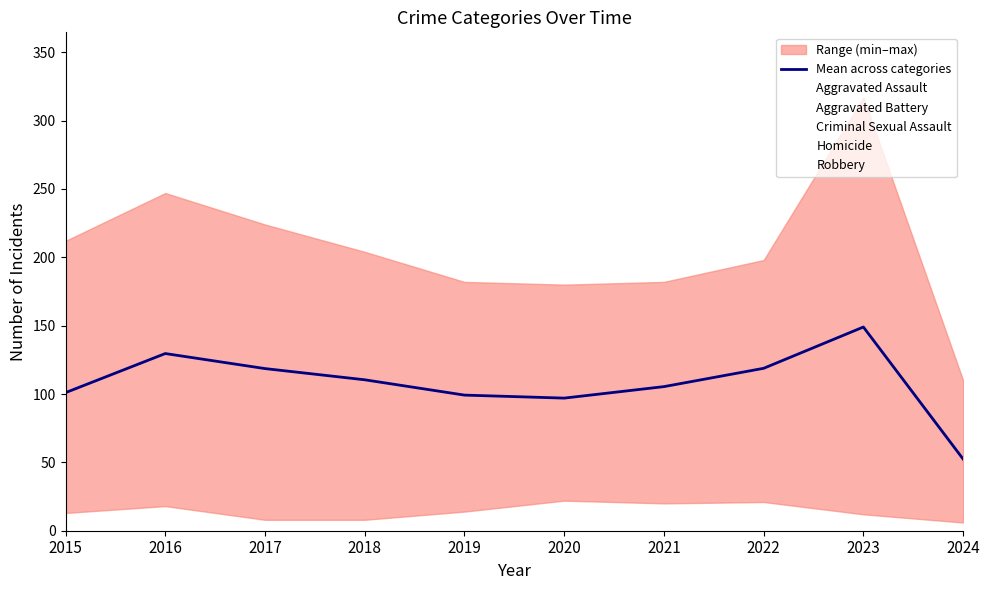

Which label corresponds to the smallest value in the chart?

2024